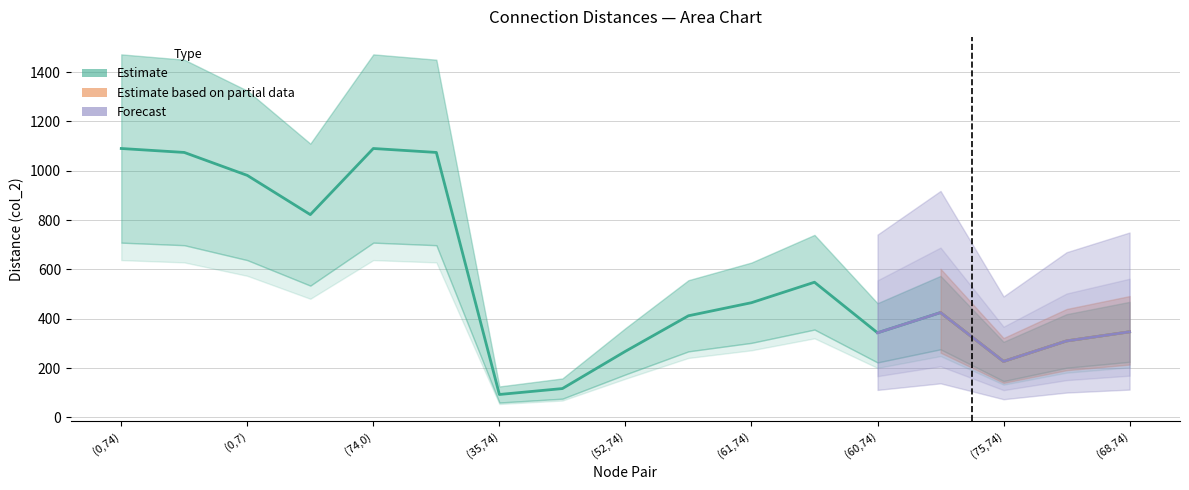

What is the sum of all values?

9686